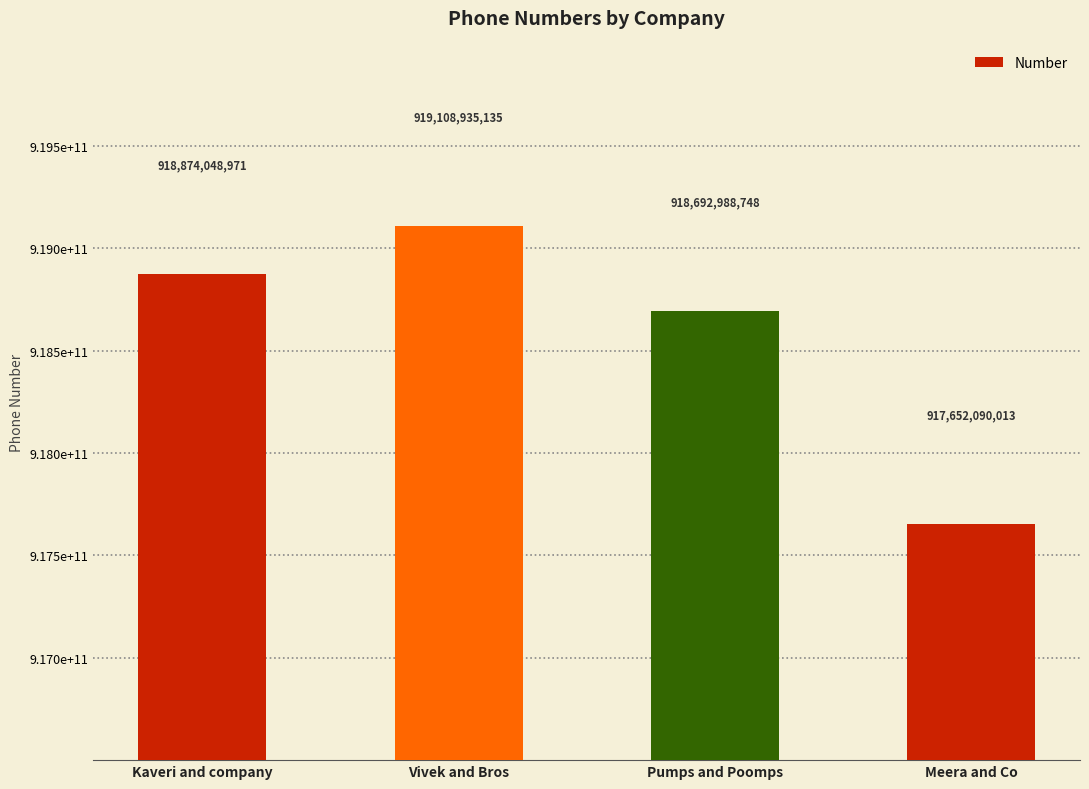

True or false: the data shows 1542690877634 at Vivek and Bros.

False